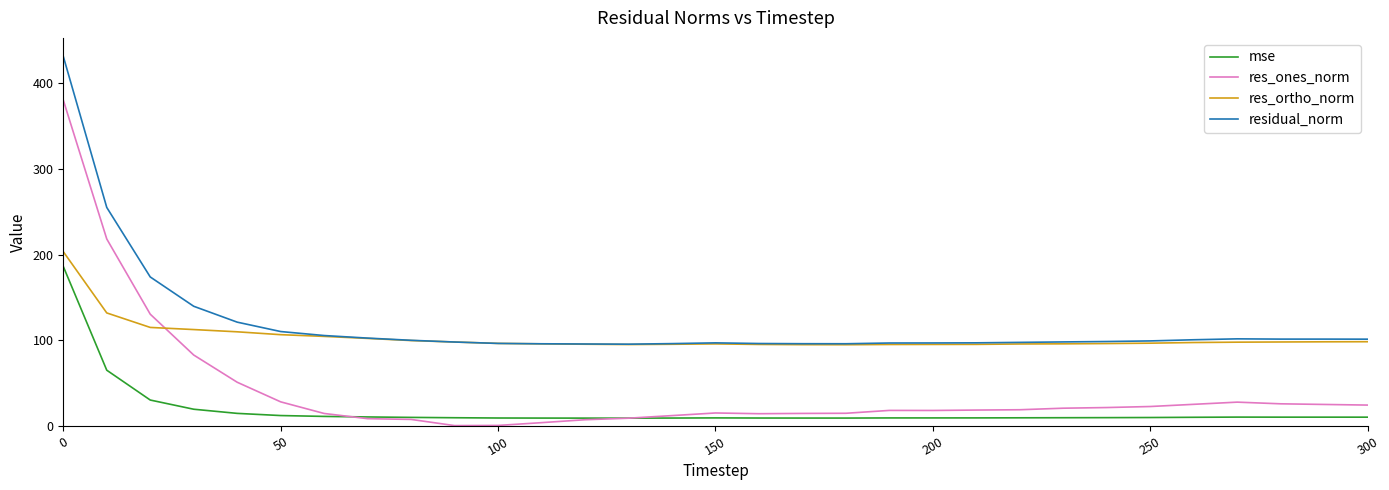

Which series has the widest spread of values?

res_ones_norm